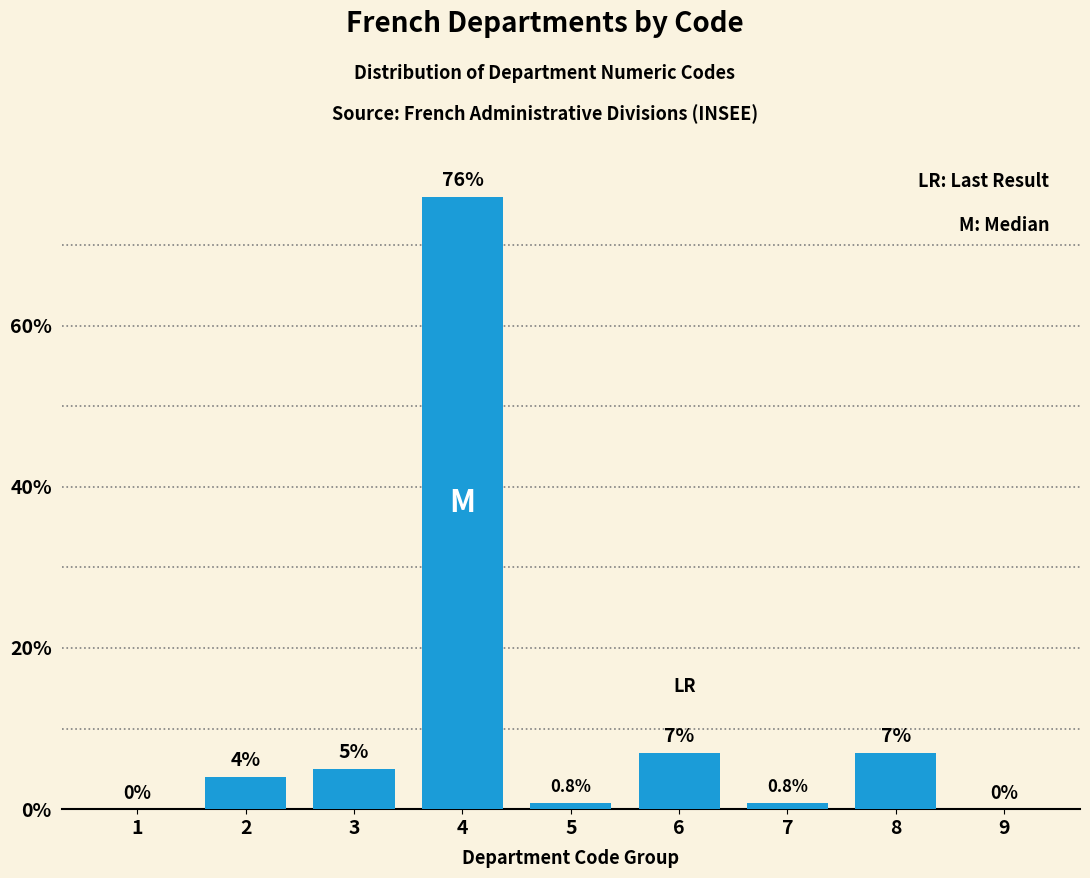

Reading left to right, list all the values displayed in this chart.

1=0.0	2=4.0	3=5.0	4=76.0	5=0.8	6=7.0	7=0.8	8=7.0	9=0.0